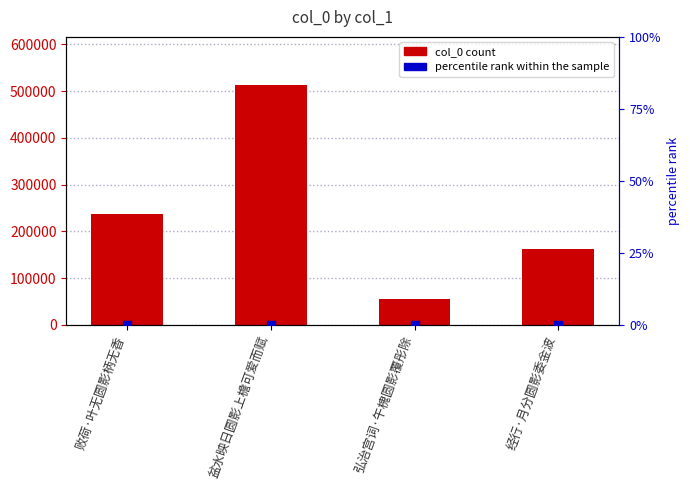

At which category is the sum across all series the highest?

盆水映日圆影上檐可爱而赋